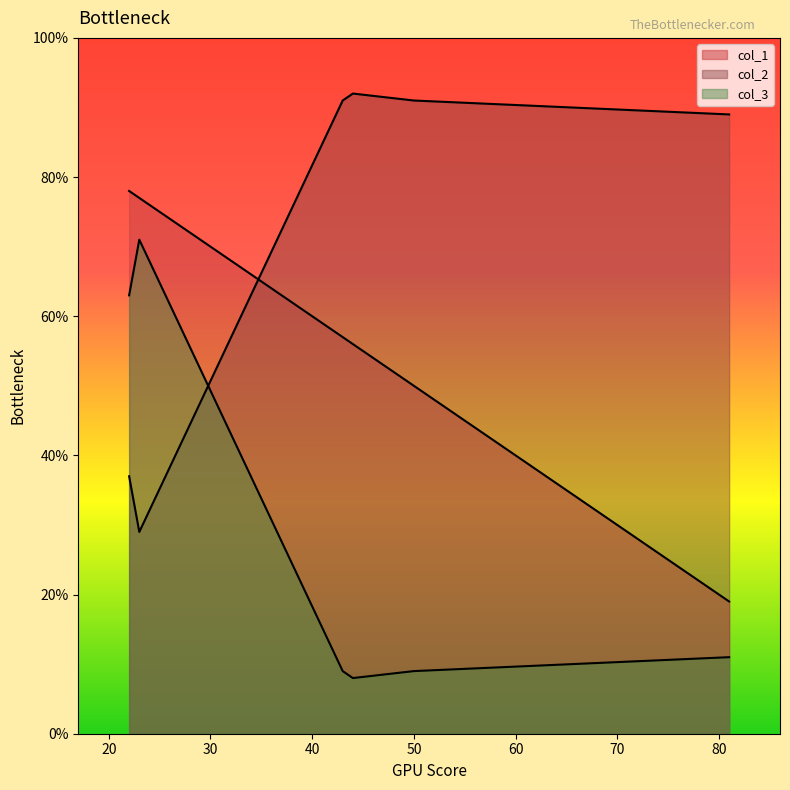

Which series has the largest range (max minus min)?

col_2